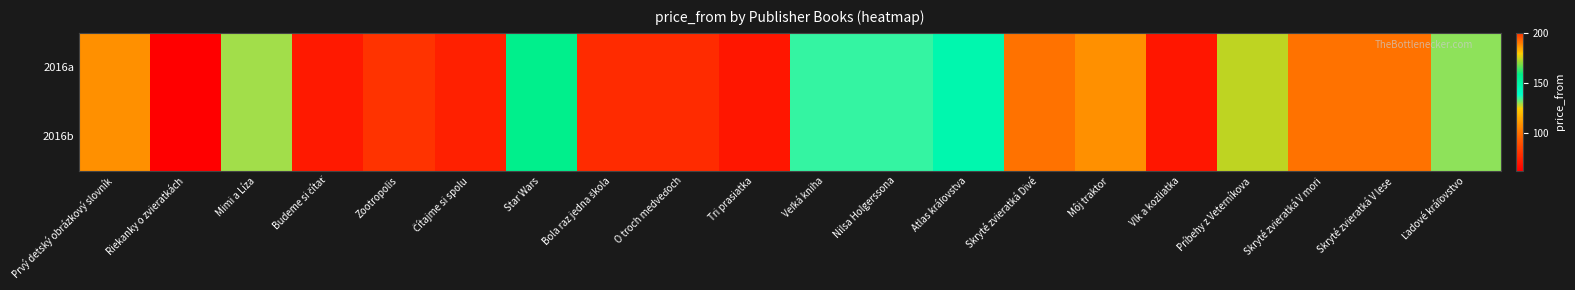

List the series in order of their peak value, highest first.

2016a, 2016b